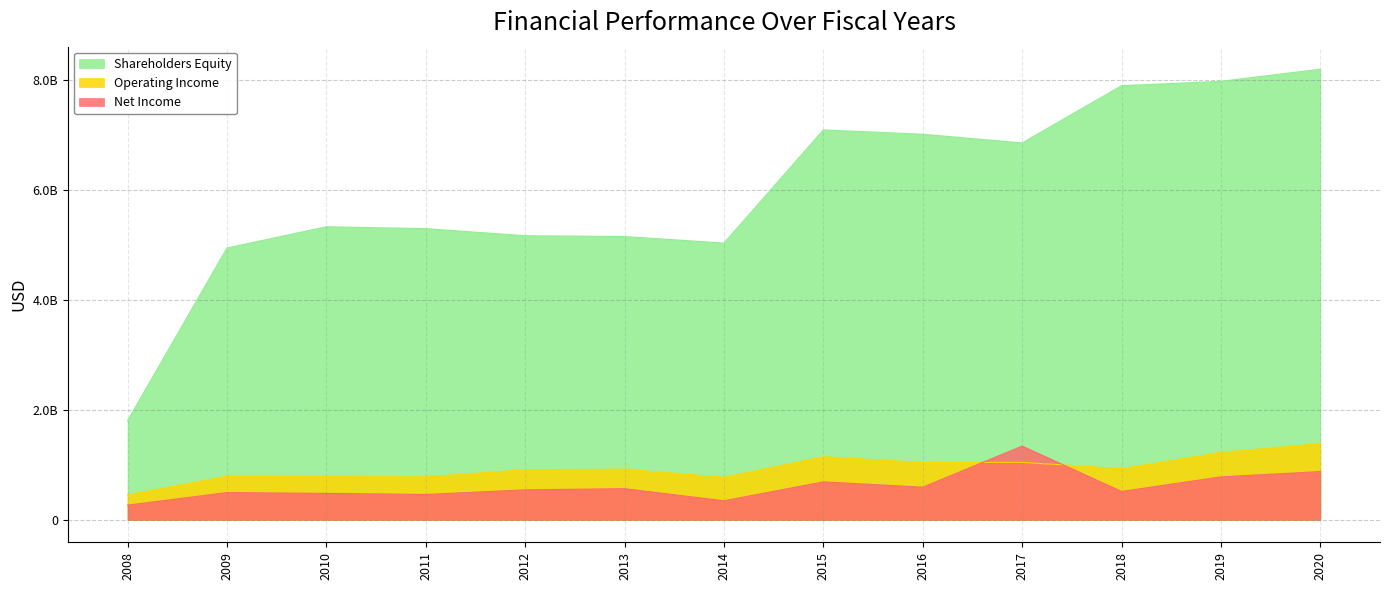

What is the difference between the highest and lowest values at 2011?

4832600000